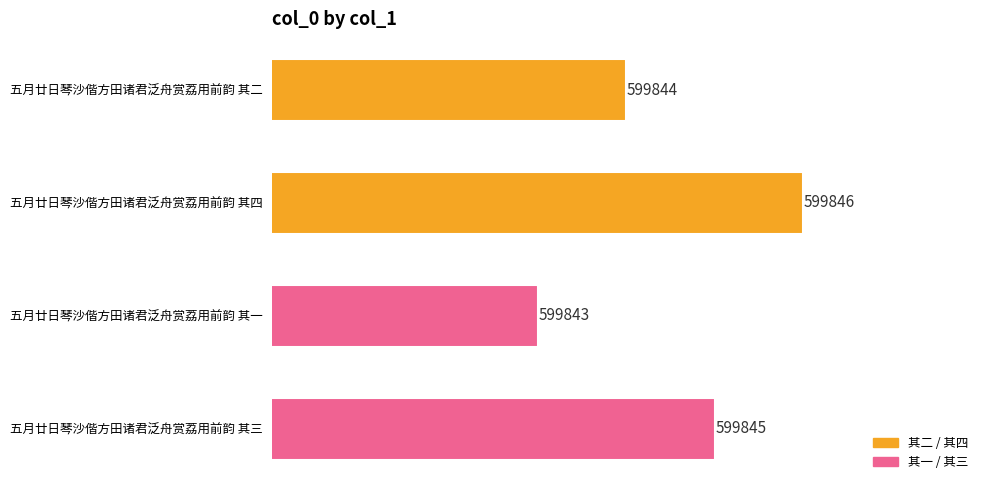

What is the change in value from 五月廿日琴沙偕方田诸君泛舟赏荔用前韵 其二 to 五月廿日琴沙偕方田诸君泛舟赏荔用前韵 其四?

+2